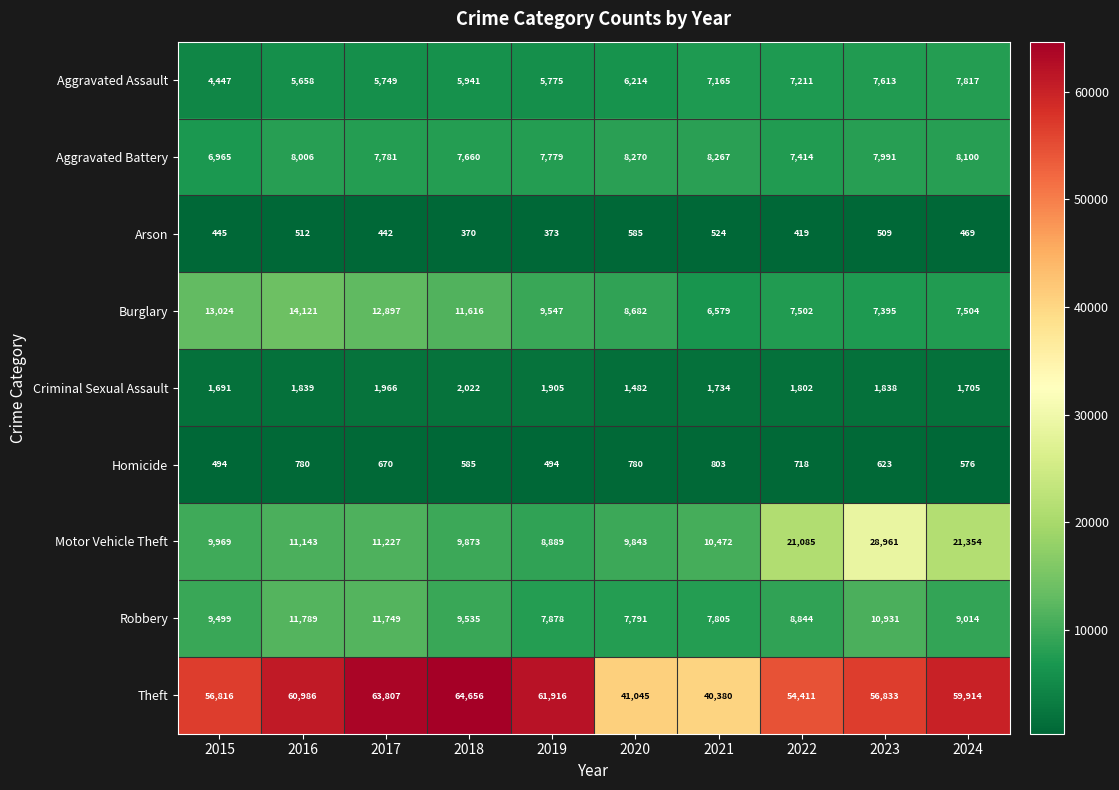

At which label is Aggravated Battery closest to 7617?

2018